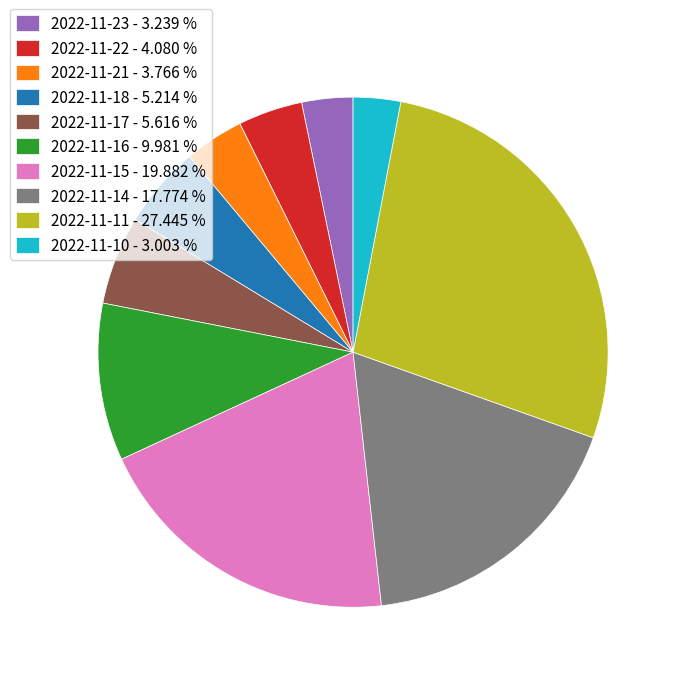

Does 2022-11-21 represent more than half of the total?

No